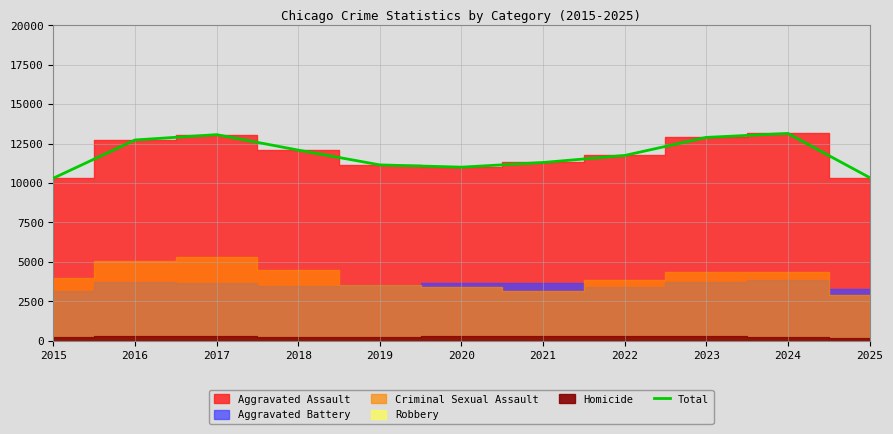

Reading left to right, what are all the values shown in this chart?

10310	12728	13065	12085	11148	11005	11300	11746	12891	13140	10349